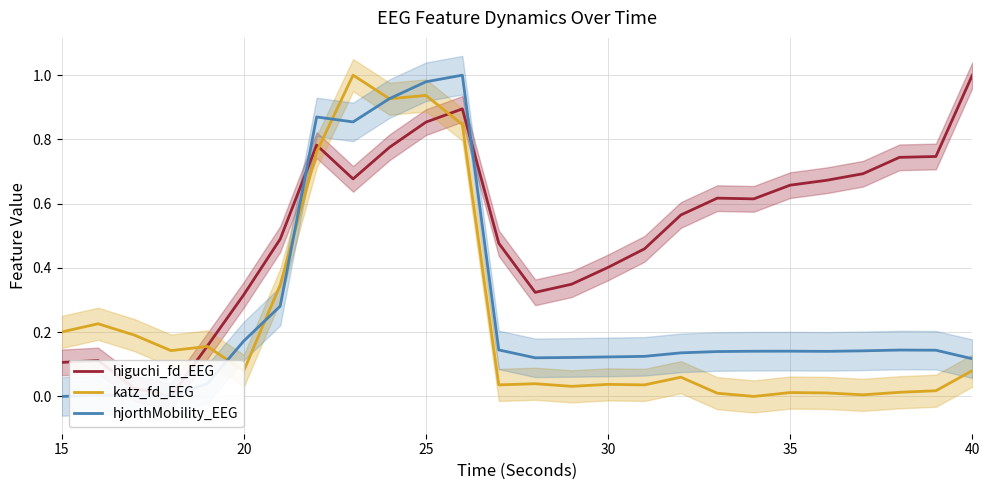

Which category has the lowest value in the hjorthMobility_EEG series?

15